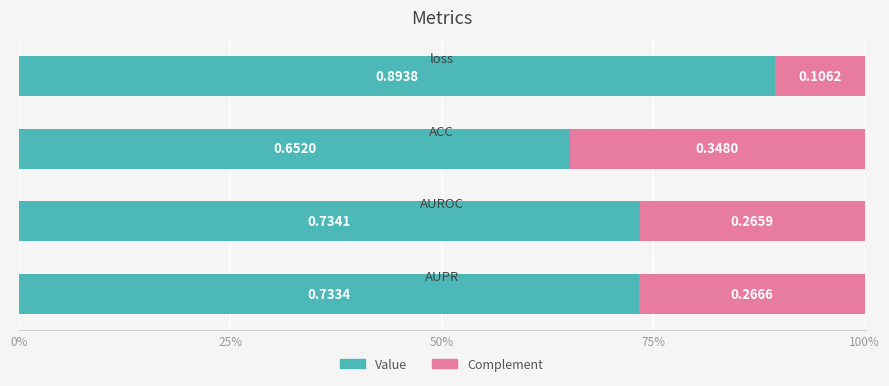

Reading left to right, extract all data points from this chart.

Value: 0.9	0.7	0.7	0.7
Complement: 0.1	0.3	0.3	0.3